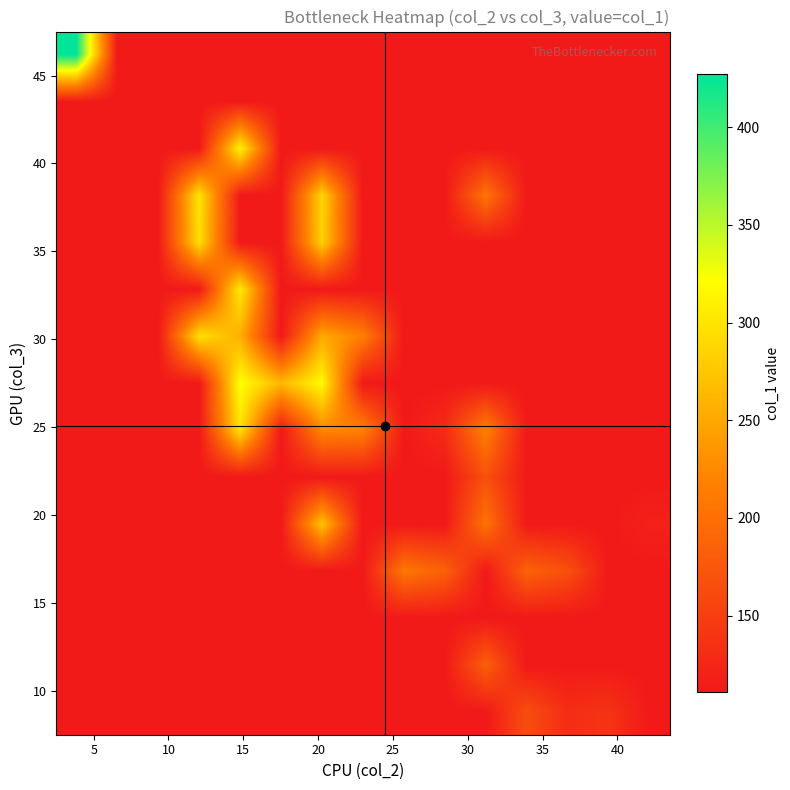

How many series are shown in this chart?

15